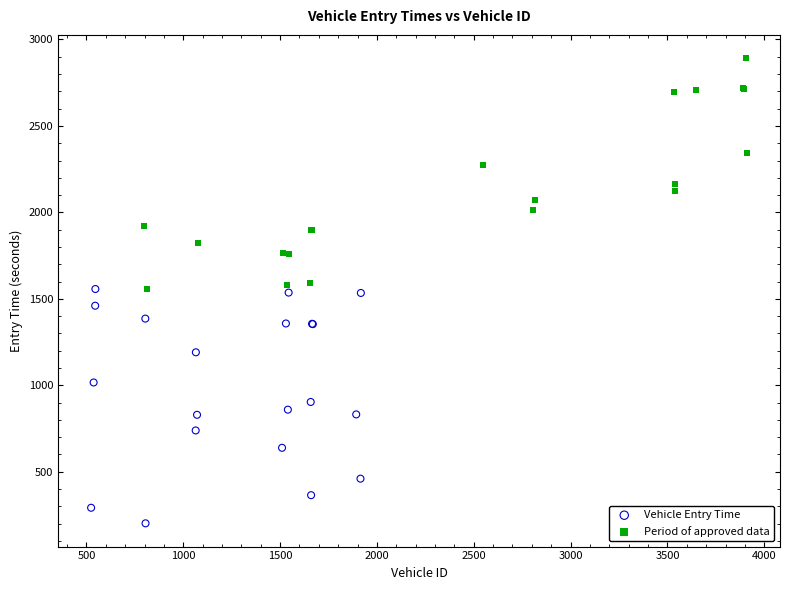

Which series reaches the maximum Y coordinate?

Period of approved data